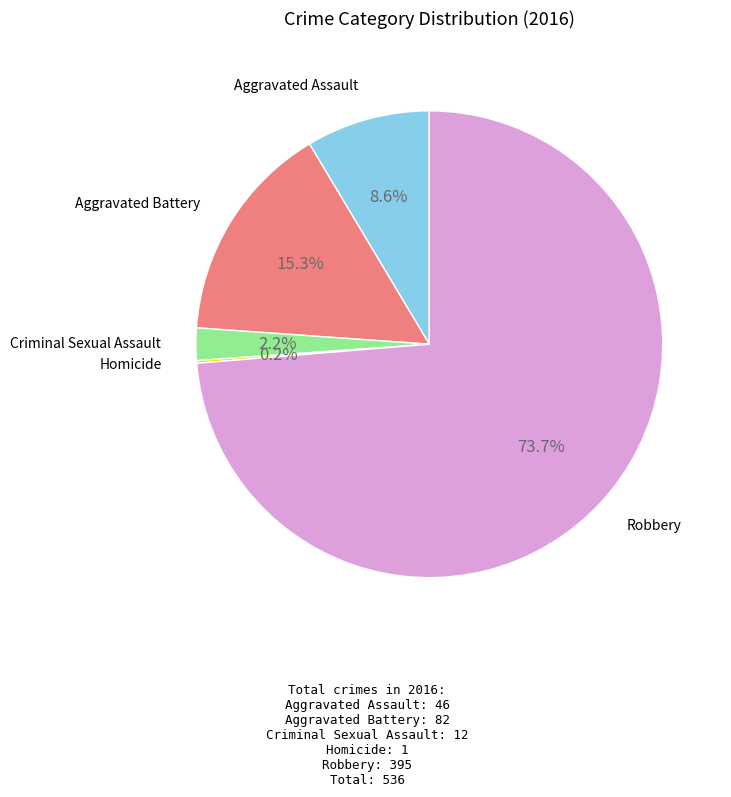

Is there any slice that represents more than half of the pie?

Yes